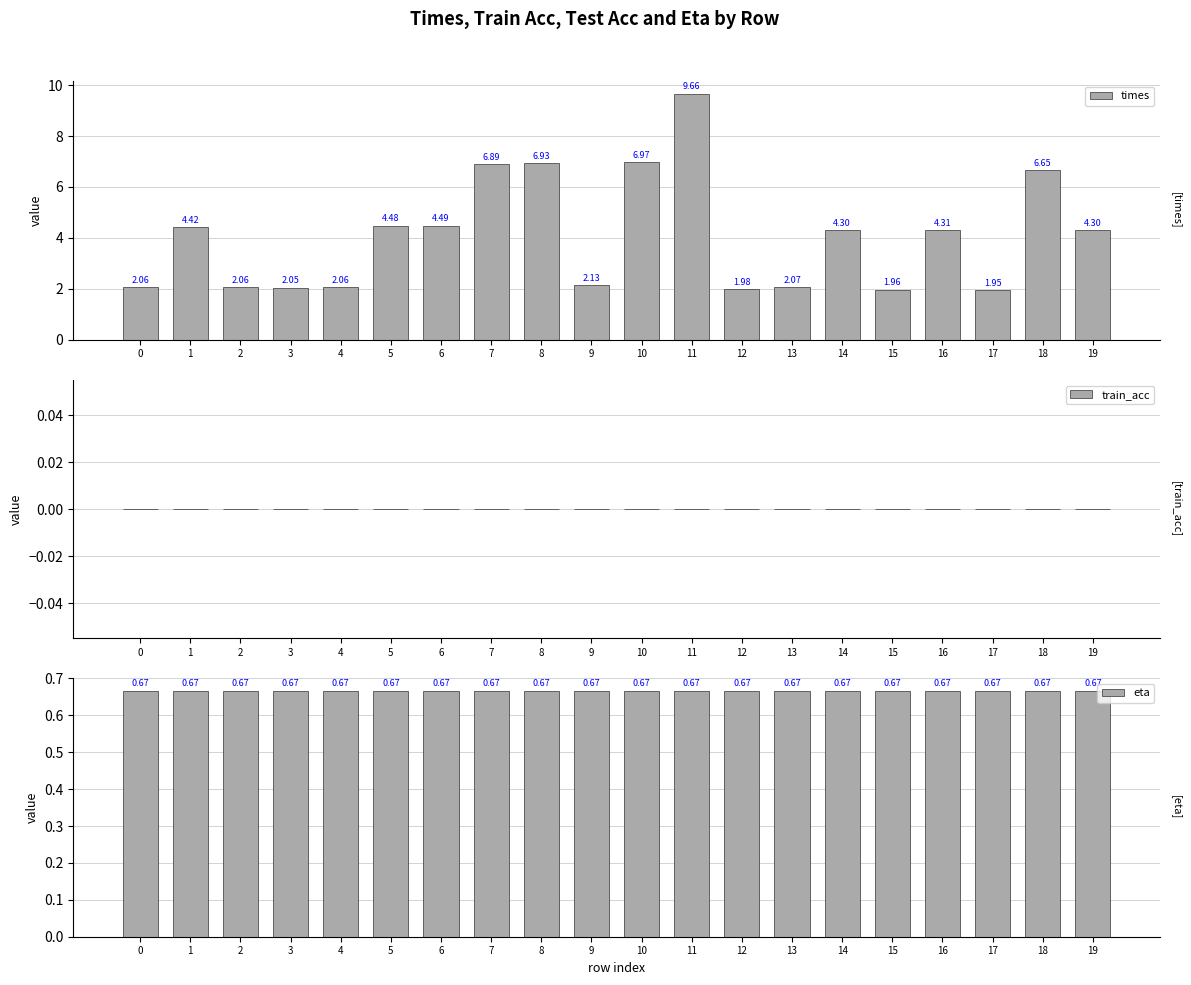

What is the average value of the eta series?

0.7